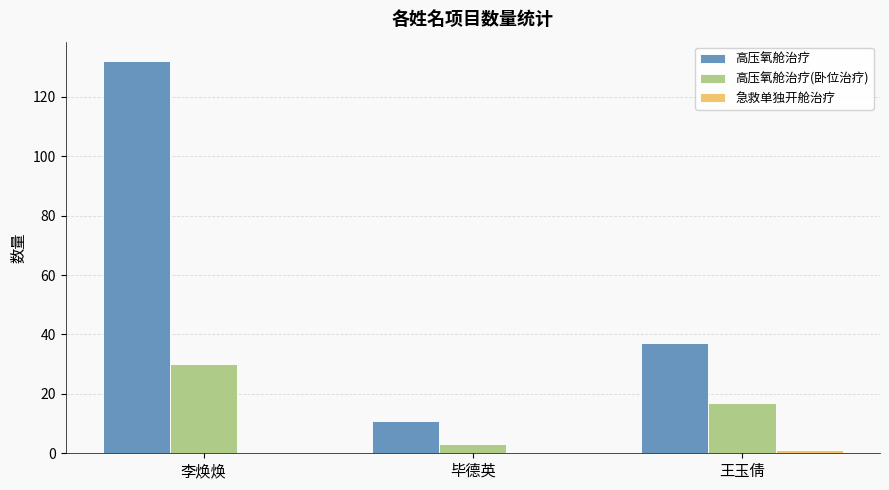

Which series has the largest total across all categories?

高压氧舱治疗